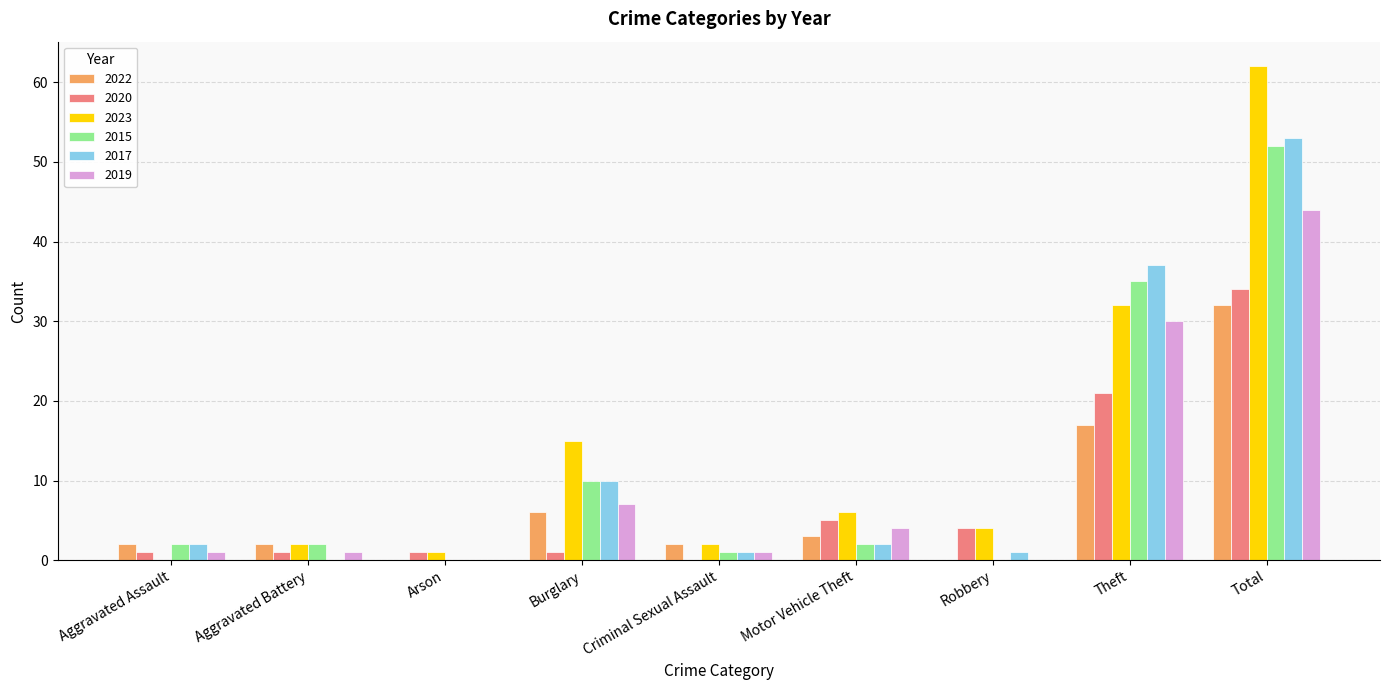

Is the value of 2022 at Total greater than the value of 2017 at Aggravated Battery?

Yes